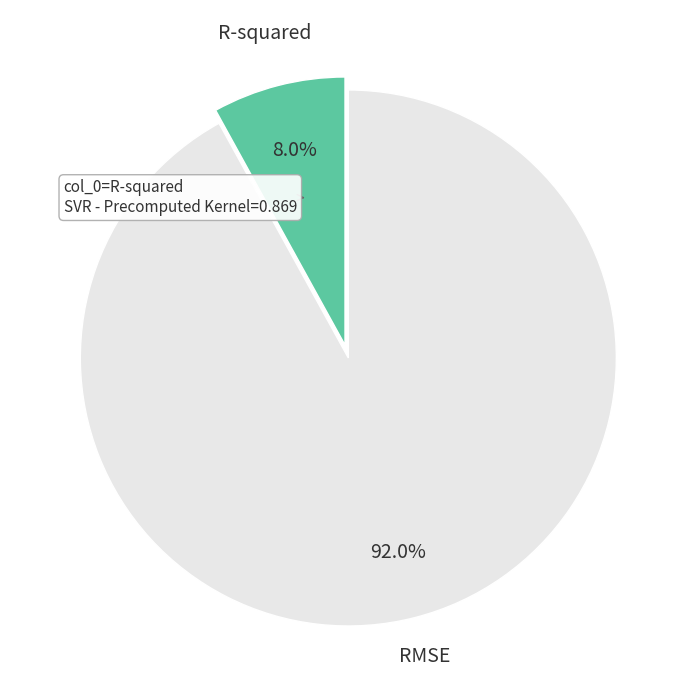

True or false: RMSE accounts for 92% of the total.

True